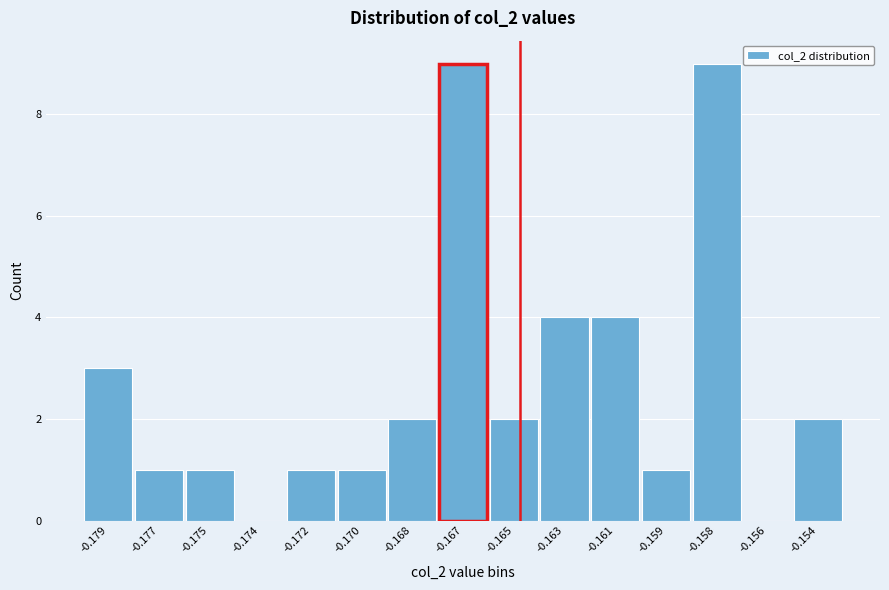

Reading left to right, list all the values displayed in this chart.

-0.179=3	-0.177=1	-0.175=1	-0.174=0	-0.172=1	-0.170=1	-0.168=2	-0.167=9	-0.165=2	-0.163=4	-0.161=4	-0.159=1	-0.158=9	-0.156=0	-0.154=2